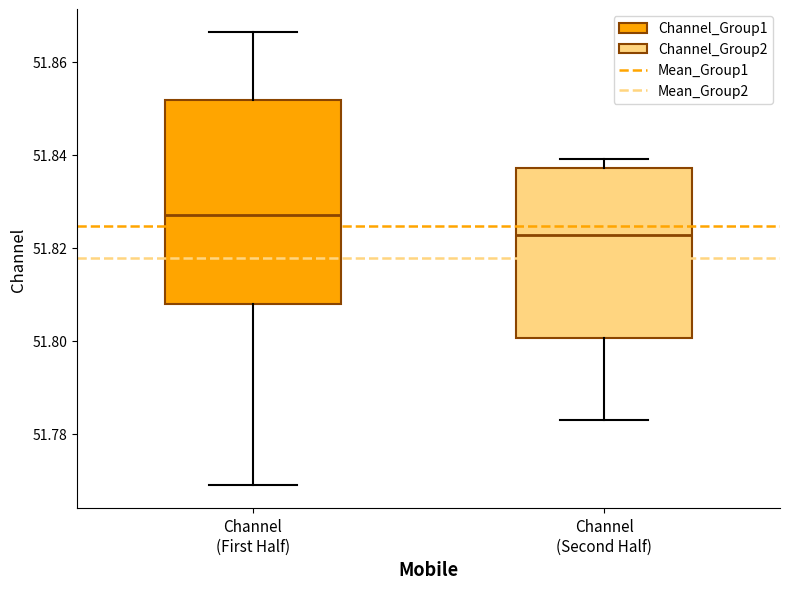

Where does the lower whisker of the box for Channel (Second Half) end on the y-axis? The values are not printed on the chart, so give them approximately, as read against the axis.

51.784